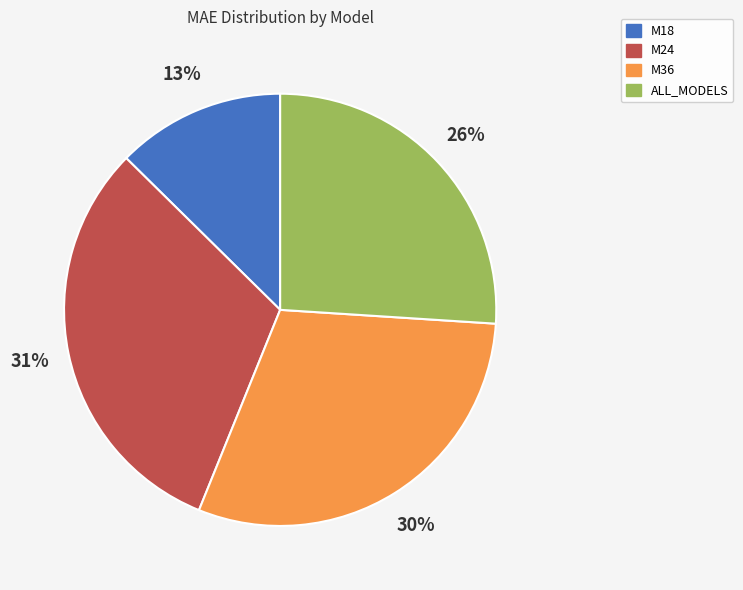

Is it true that M36 is 30% of the pie?

True